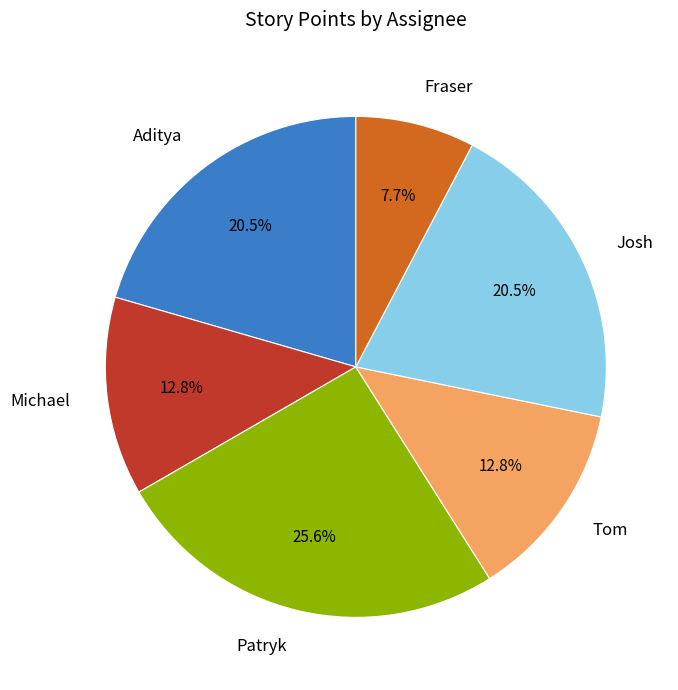

Is it true that Michael is 3% of the pie?

False